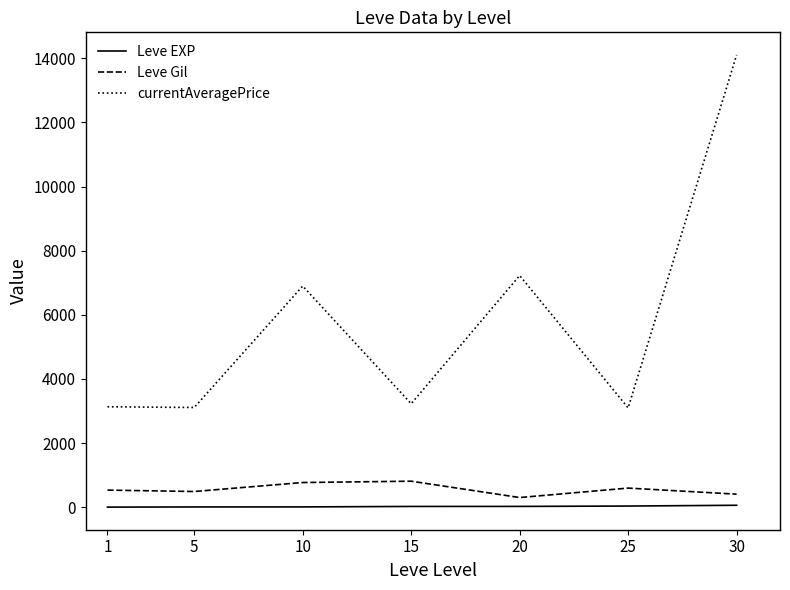

What is the spread (max minus min) of values at 10?

6889.0